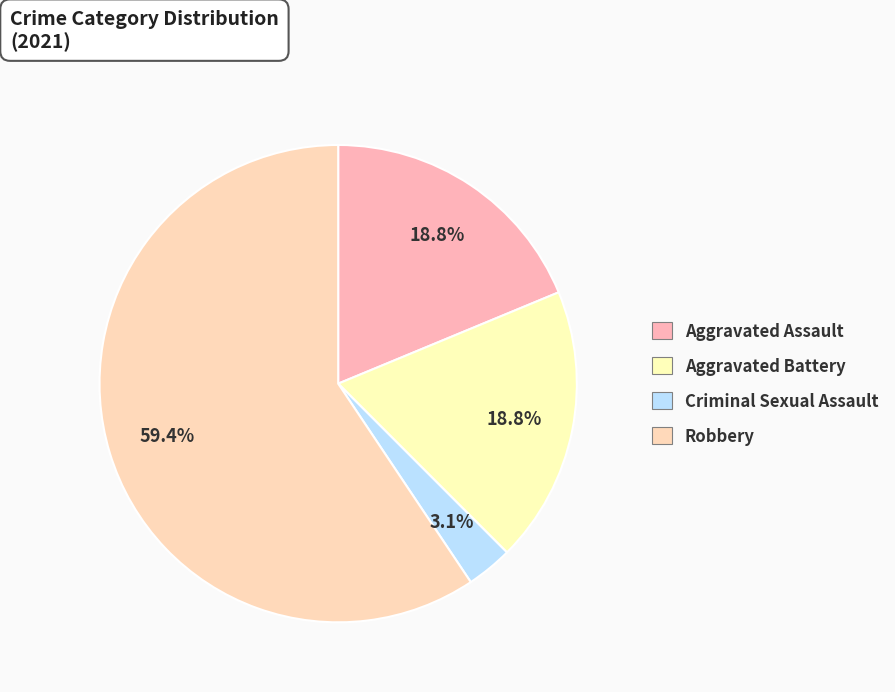

Between Aggravated Assault and Aggravated Battery, which is larger?

Aggravated Assault